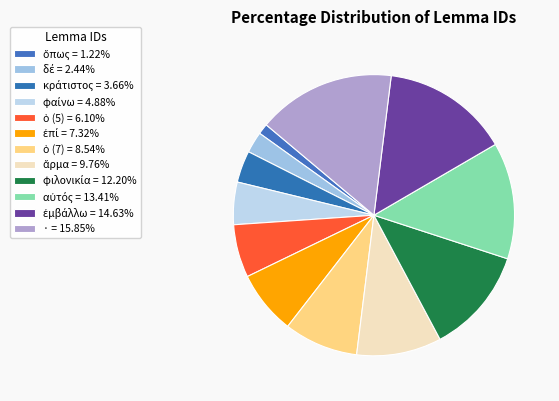

True or false: κράτιστος accounts for 4% of the total.

True